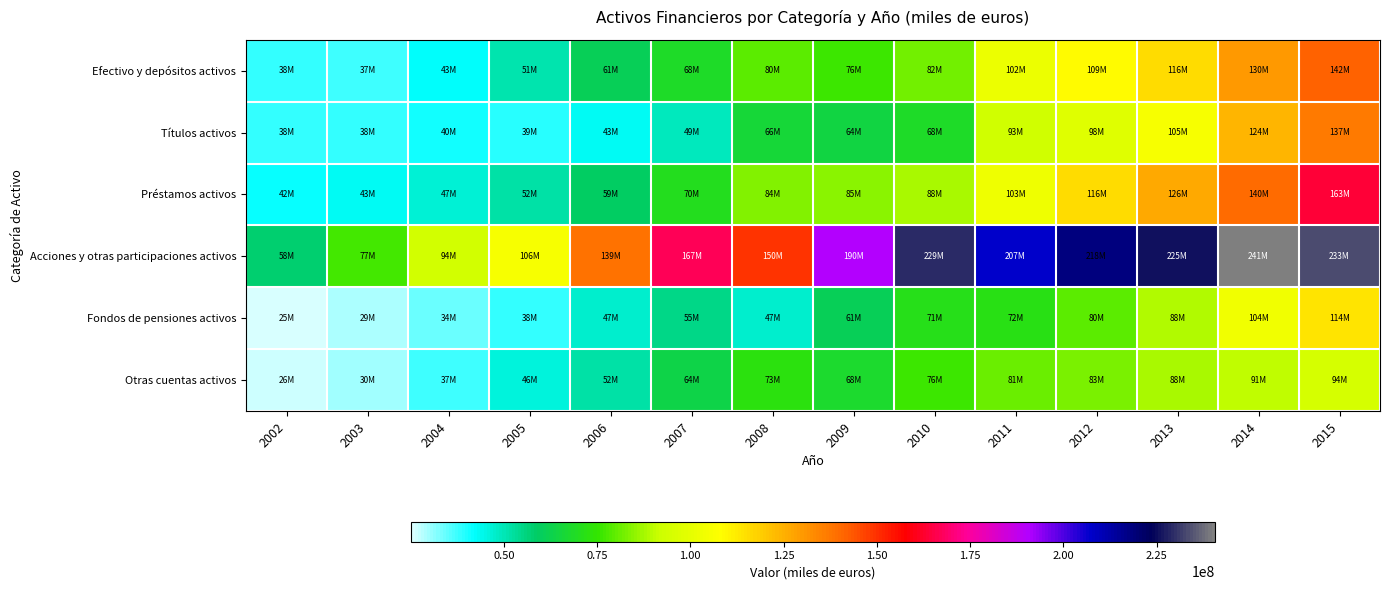

Which label corresponds to the largest value in the chart?

2014